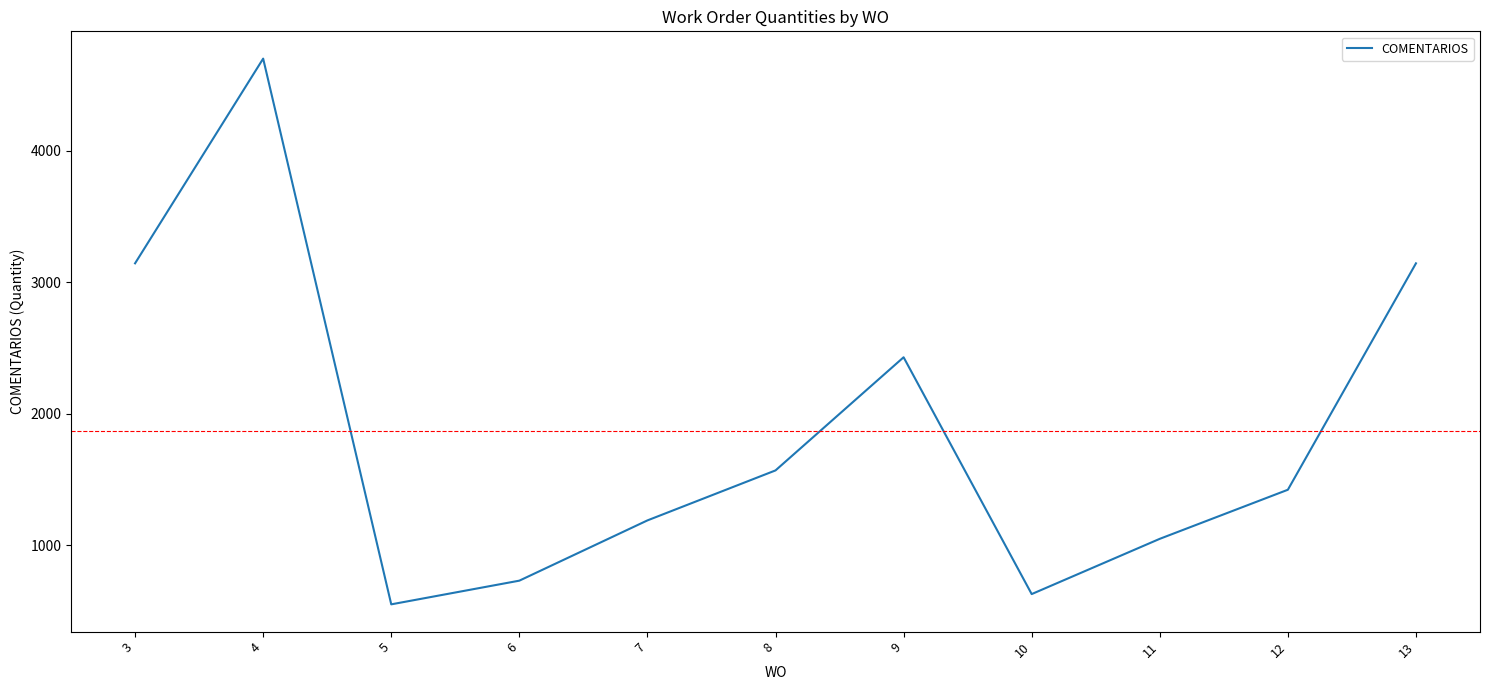

How many lines are shown in the chart?

1